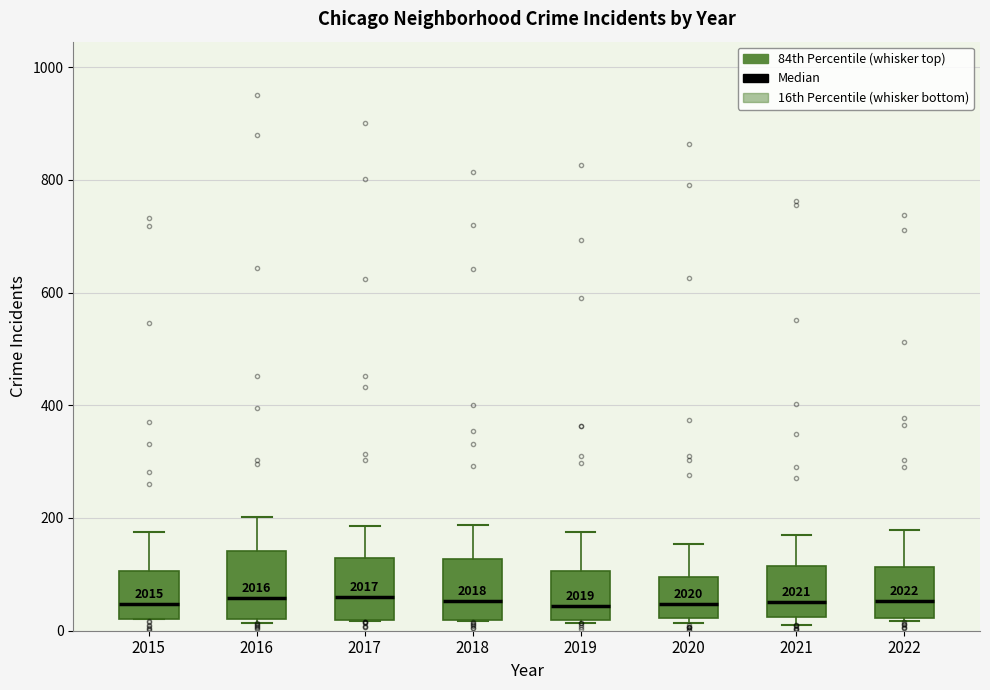

Reading left to right, read every box against the y-axis: the position of its median line, the range the box covers, and the ends of its whiskers. The values are not printed on the chart, so give them approximately, as read against the axis.

2015: median 40, box 20 to 100, whiskers 20 to 180
2016: median 60, box 20 to 140, whiskers 20 (just below the box's lower edge) to 200
2017: median 60, box 20 to 120, whiskers 20 to 180
2018: median 60, box 20 to 120, whiskers 20 to 180
2019: median 40, box 20 to 100, whiskers 20 to 180
2020: median 40, box 20 to 100, whiskers 20 (just below the box's lower edge) to 160
2021: median 60, box 20 to 120, whiskers 20 (just below the box's lower edge) to 160
2022: median 60, box 20 to 120, whiskers 20 to 180